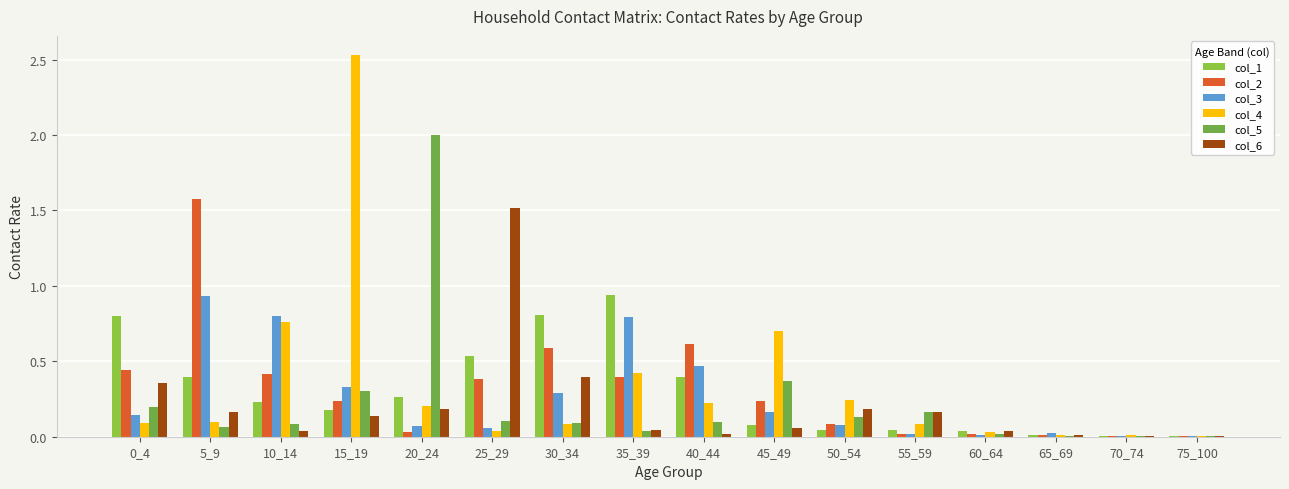

How many groups of bars are there?

16